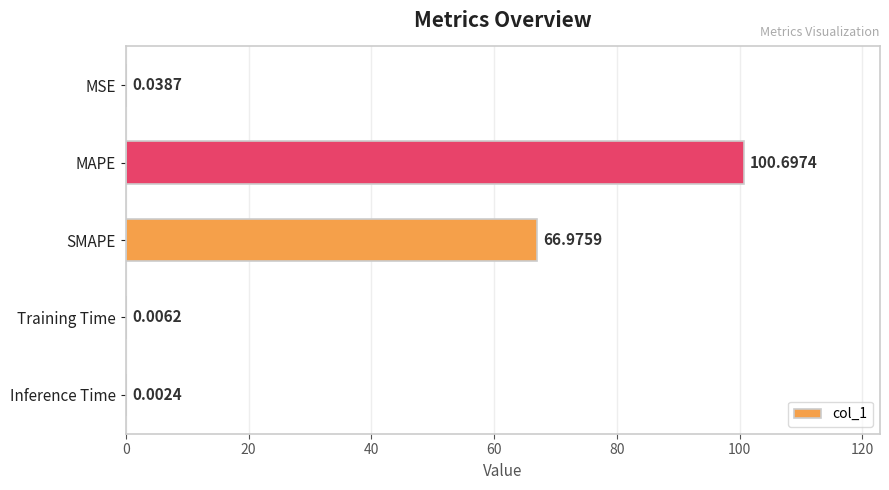

What is the sum of the values at Training Time and SMAPE?

67.0